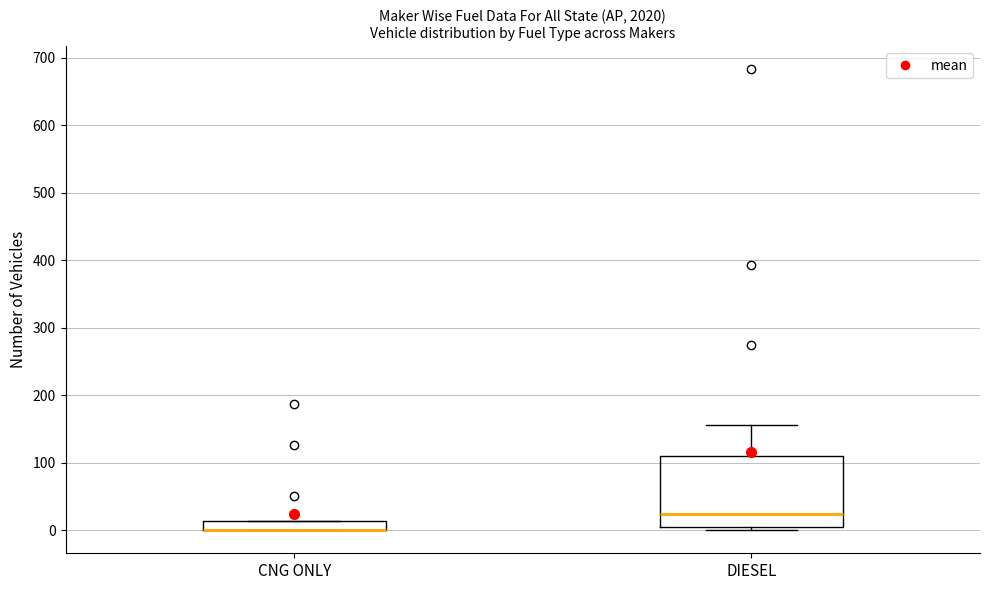

Which box is the tallest, from its lower edge to its upper edge?

DIESEL